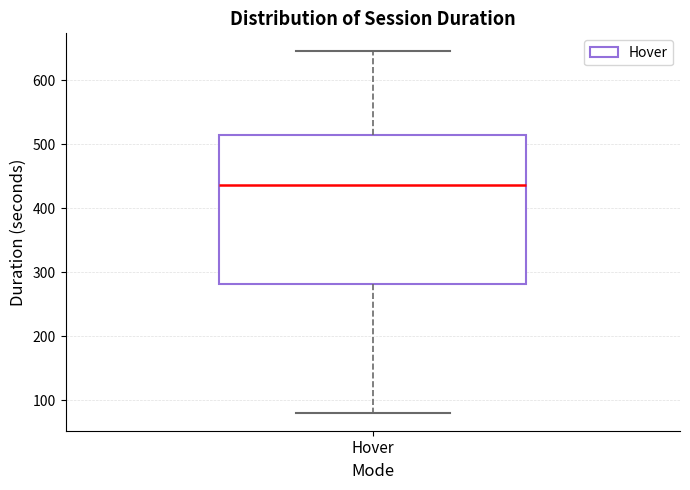

Where does the lower whisker of the box for Hover end on the y-axis? The values are not printed on the chart, so give them approximately, as read against the axis.

80